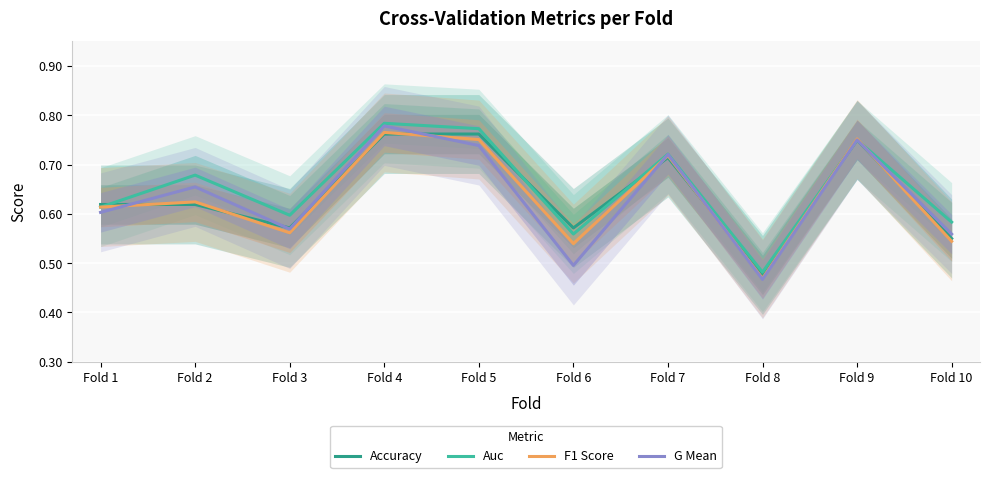

At Fold 8, list the series in order from largest to smallest.

Auc, Accuracy, F1 Score, G Mean